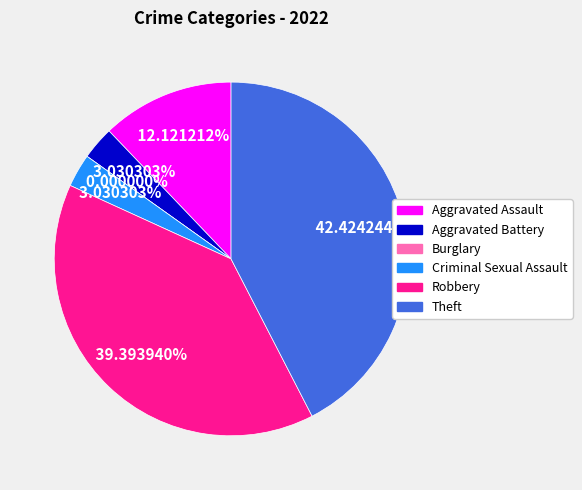

To the nearest percent, what percentage of the pie is Robbery?

39%